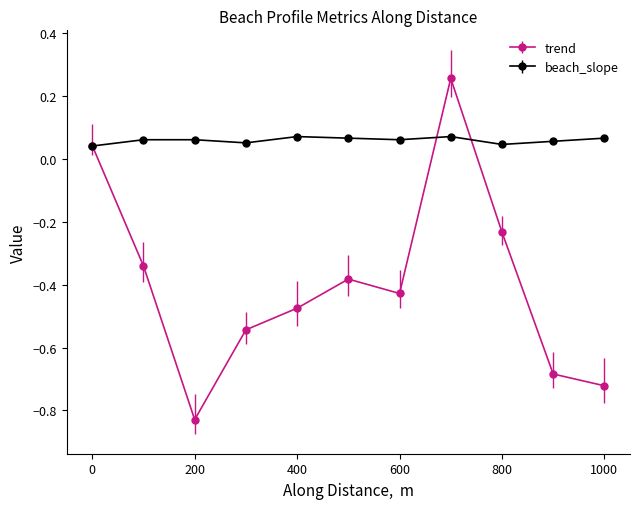

How many lines are shown in the chart?

2